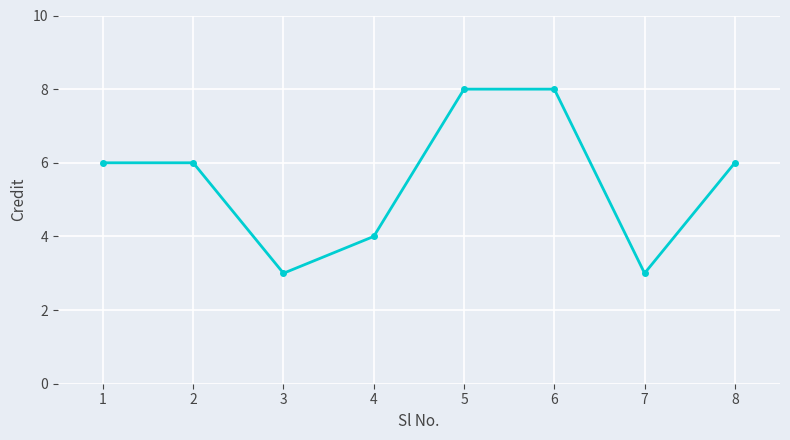

Does the chart have visible grid lines?

Yes